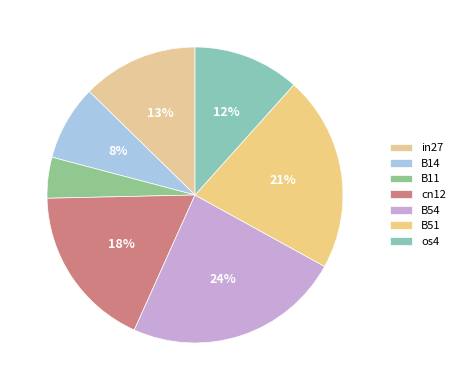

Rank the categories by value from lowest to highest.

B11, B14, os4, in27, cn12, B51, B54